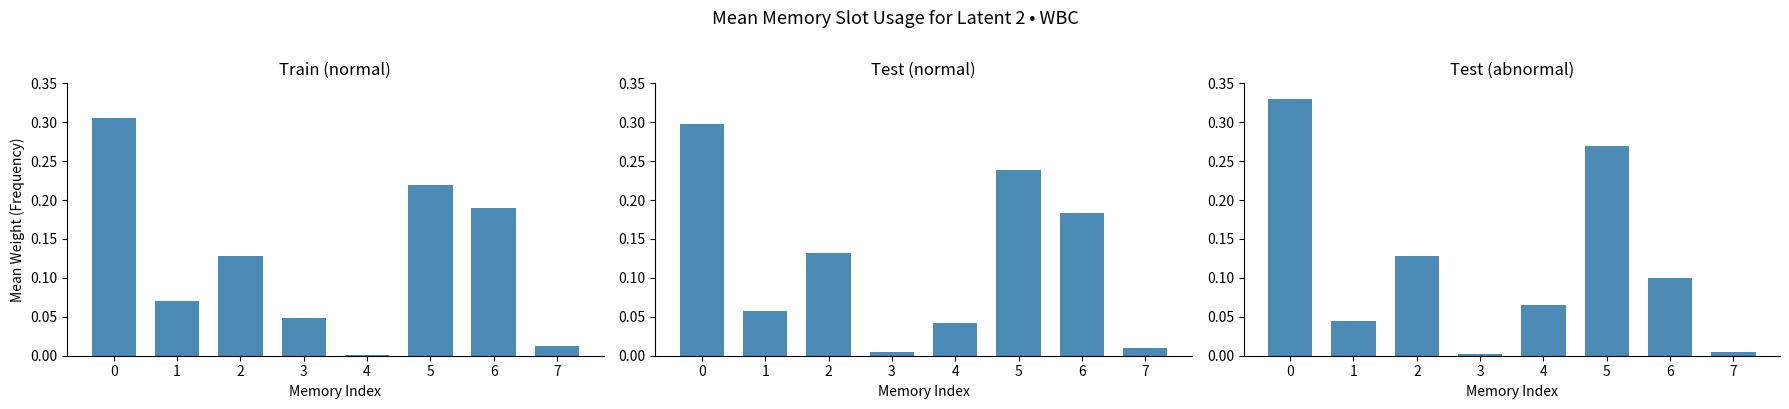

At which label is Test (normal) closest to 0?

3